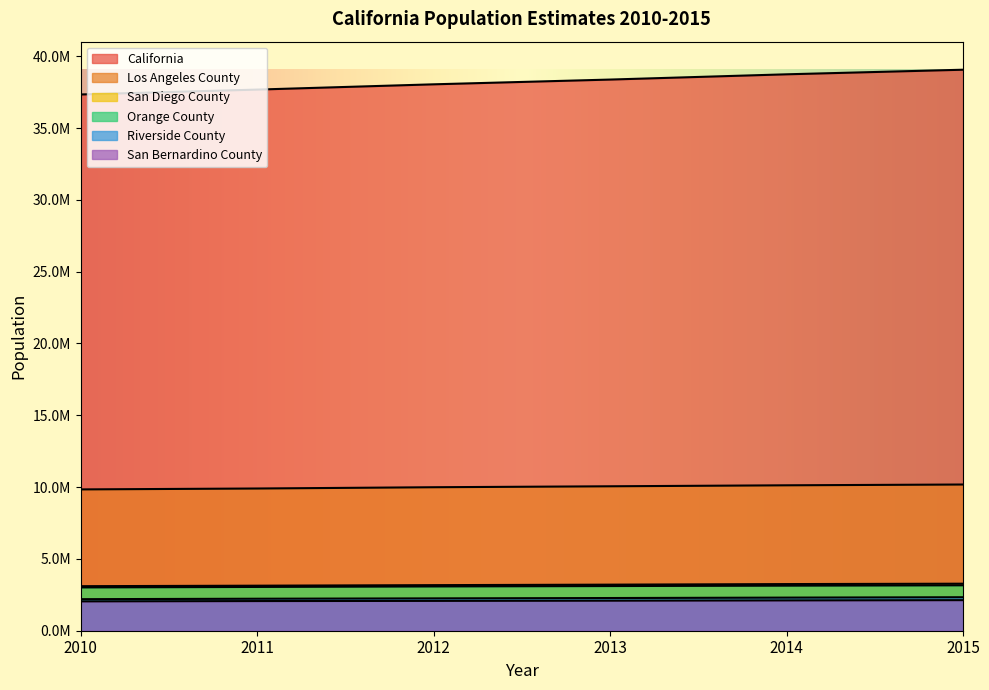

The Orange County series shows 3083962 at 2012. True or false?

True